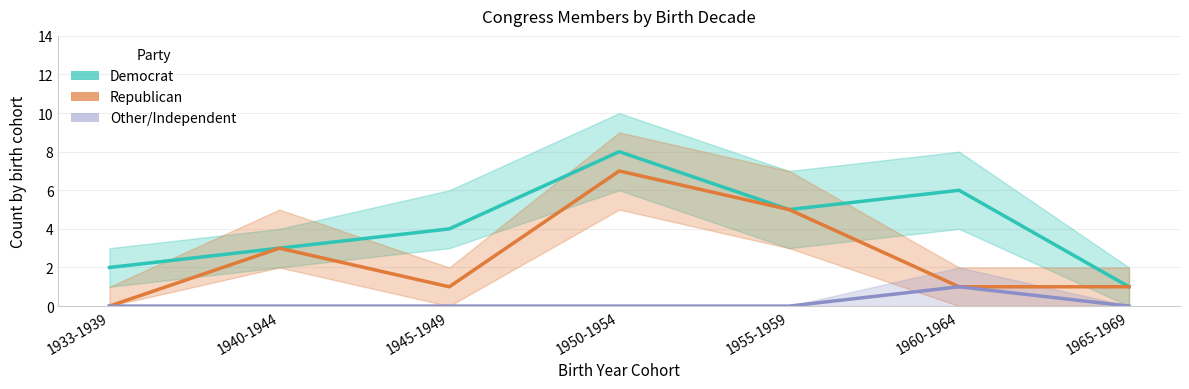

Is it true that Democrat equals 3 at 1945-1949?

False